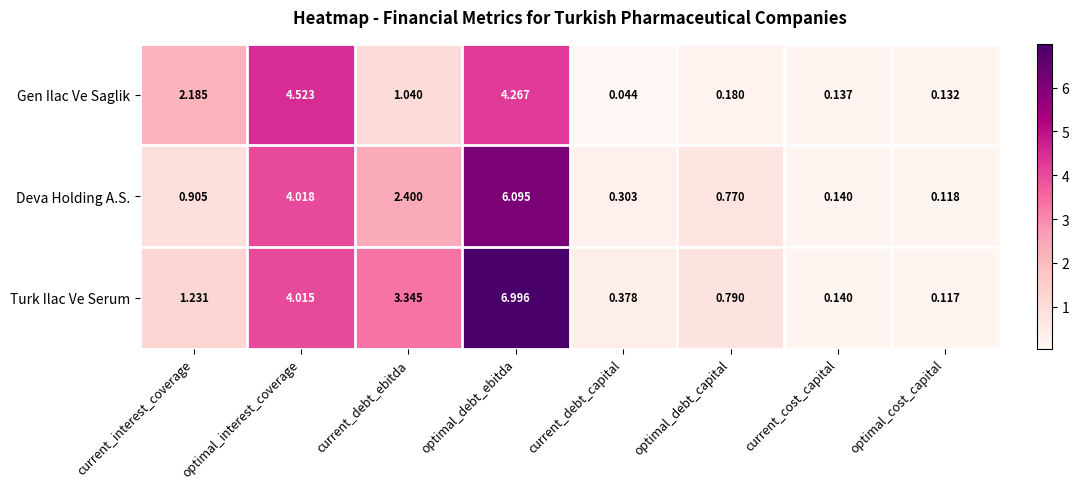

Rank the series by their maximum value, from lowest to highest.

Gen Ilac Ve Saglik, Deva Holding A.S., Turk Ilac Ve Serum